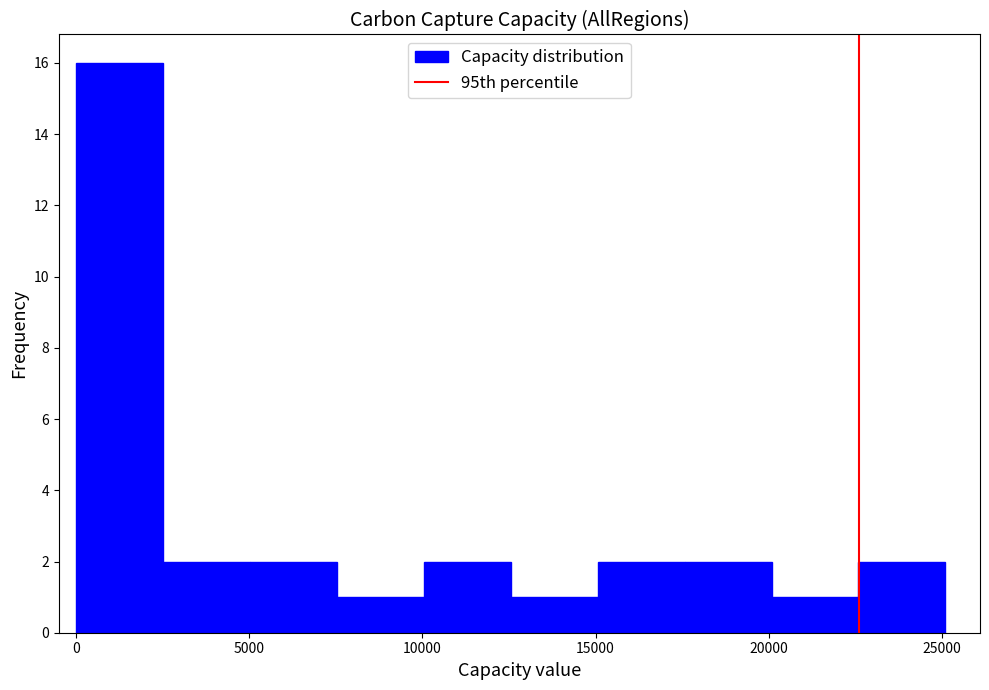

Reading left to right, list every bar in this chart as the range it spans on the x-axis followed by its height. Neither the bar edges nor the heights are printed on the chart, so give them approximately, as read against the axes.

0 to 2500: 16
2500 to 5000: 2
5000 to 7500: 2
7500 to 10000: 1
10000 to 12500: 2
12500 to 15000: 1
15000 to 17500: 2
17500 to 20000: 2
20000 to 22500: 1
22500 to 25000: 2